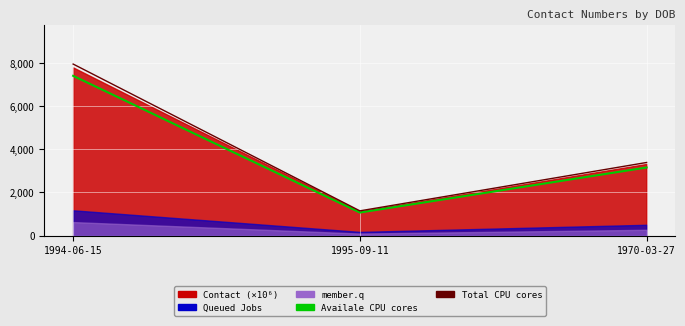

What position from the left is 1995-09-11?

2